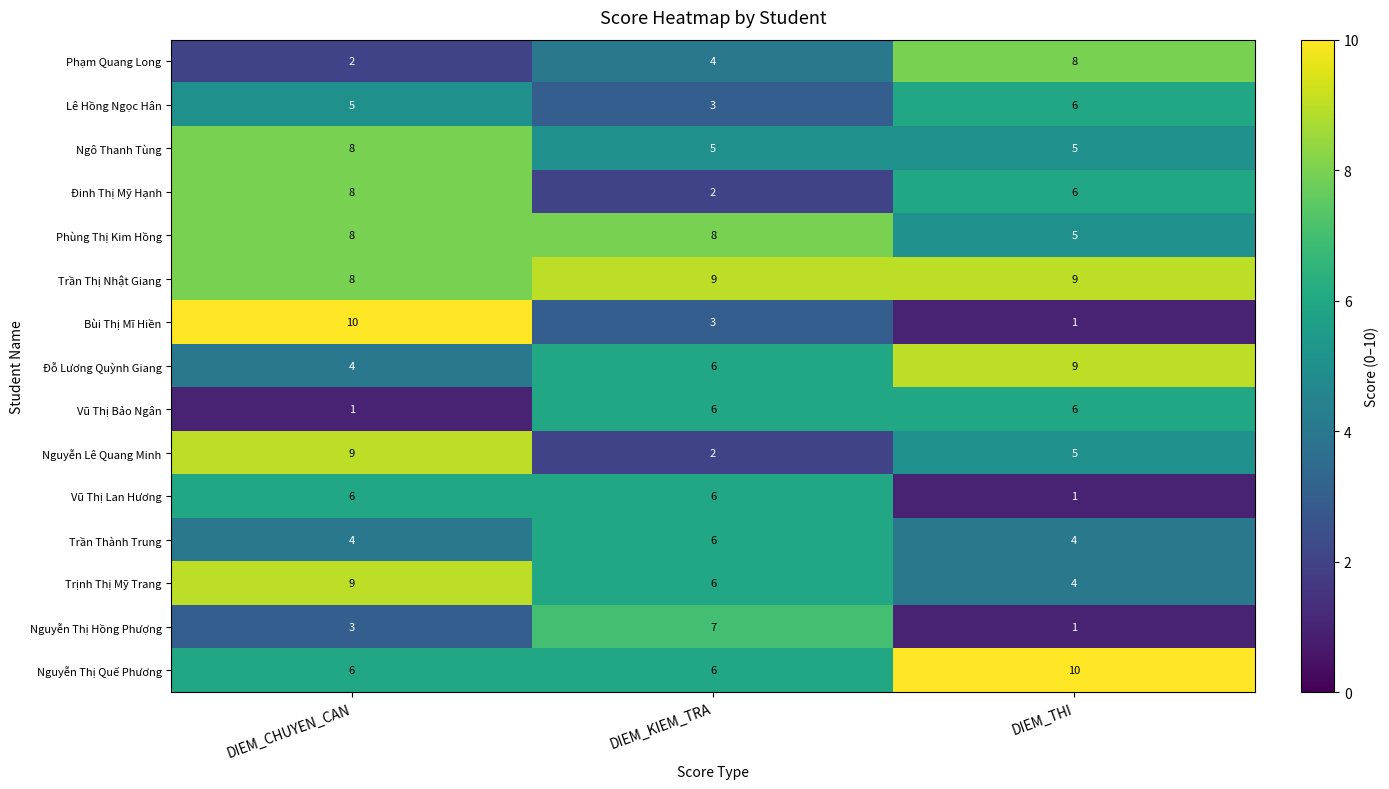

Which category has the highest value in the Nguyễn Thị Hồng Phượng series?

DIEM_KIEM_TRA